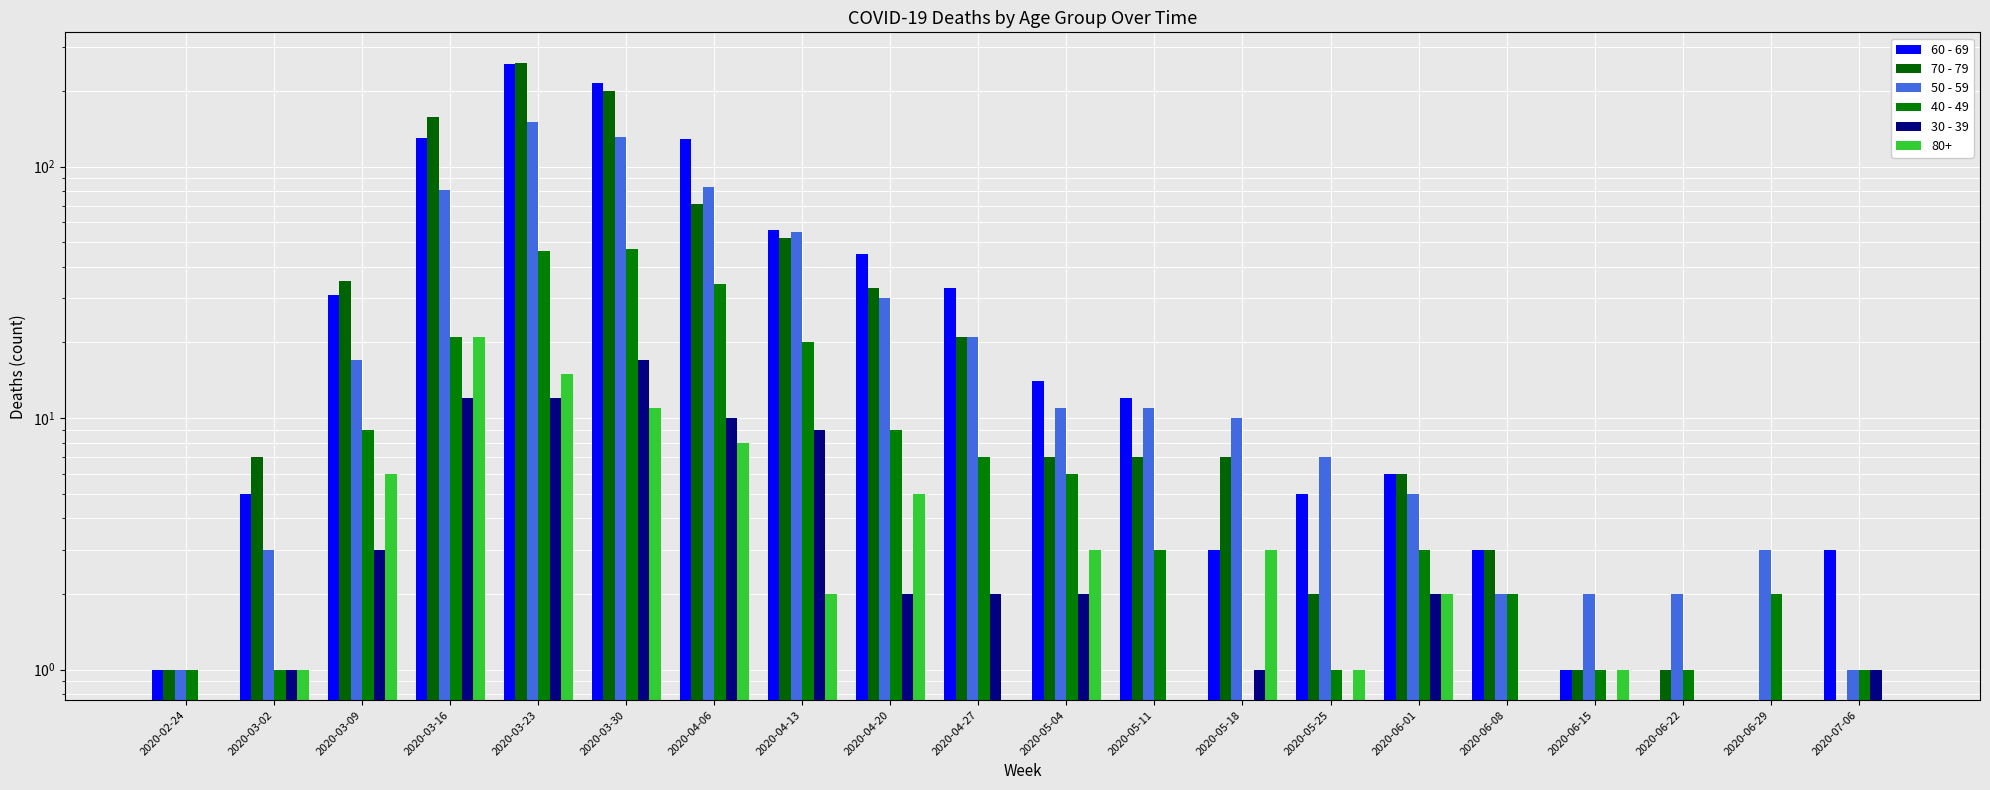

The value of 50 - 59 at 2020-07-06 is 1. True or false?

False